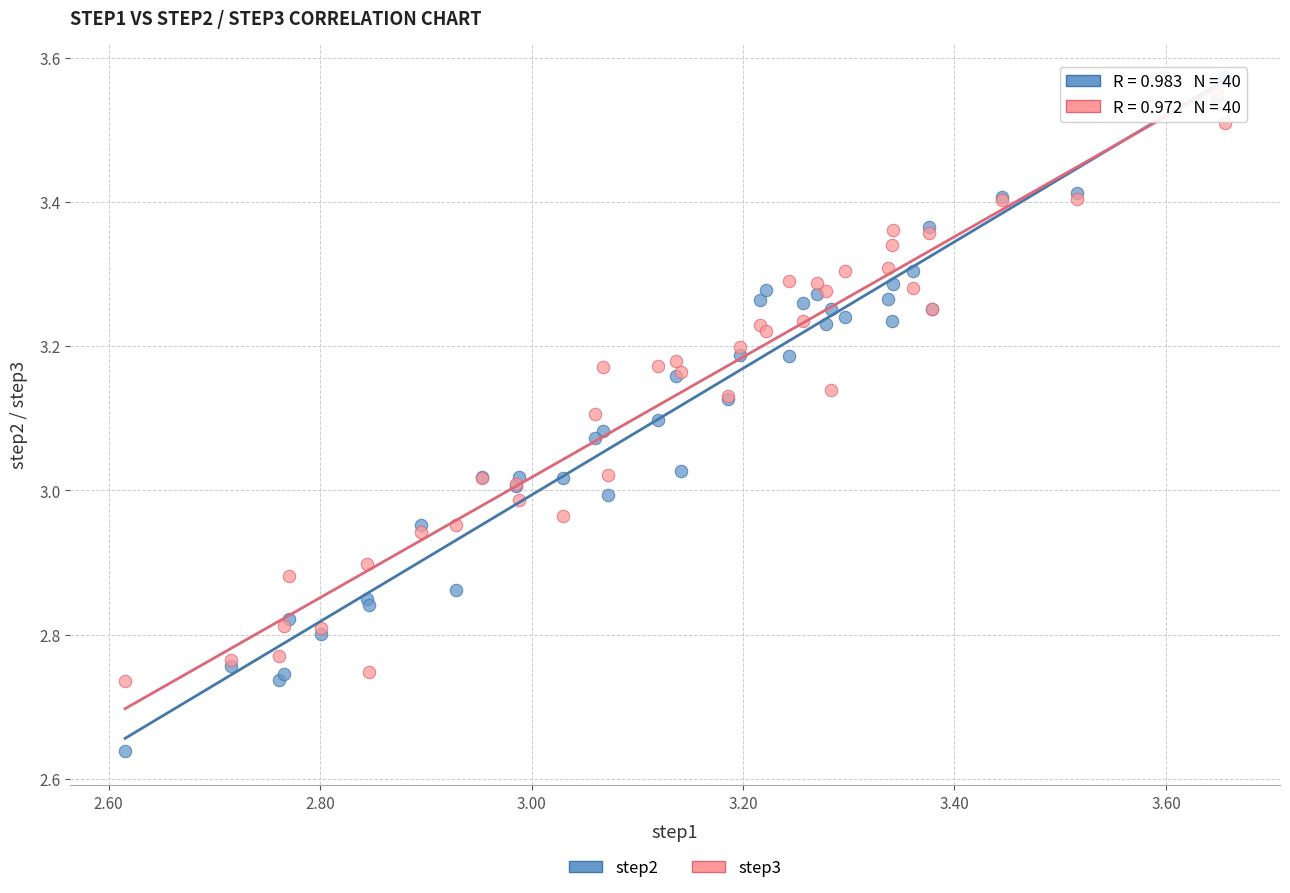

What are all the series names shown in the legend?

step2, step3